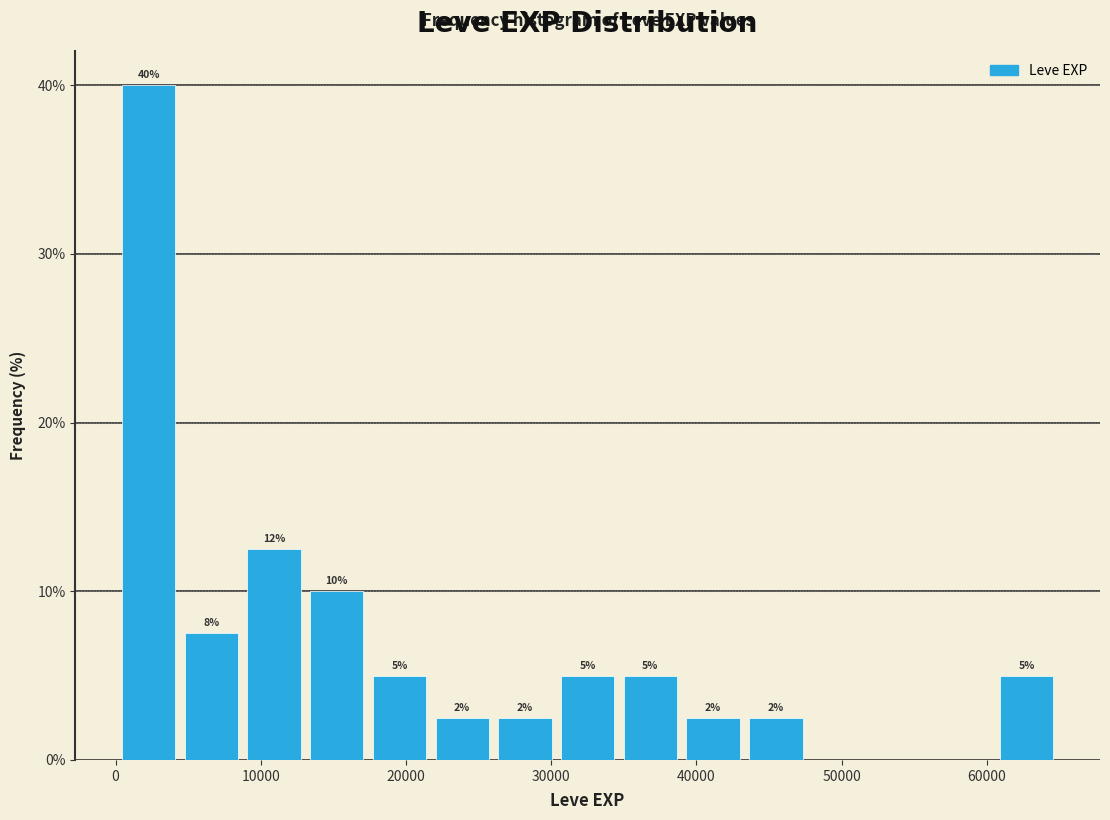

Which range on the x-axis has the tallest bar?

0 to 4000